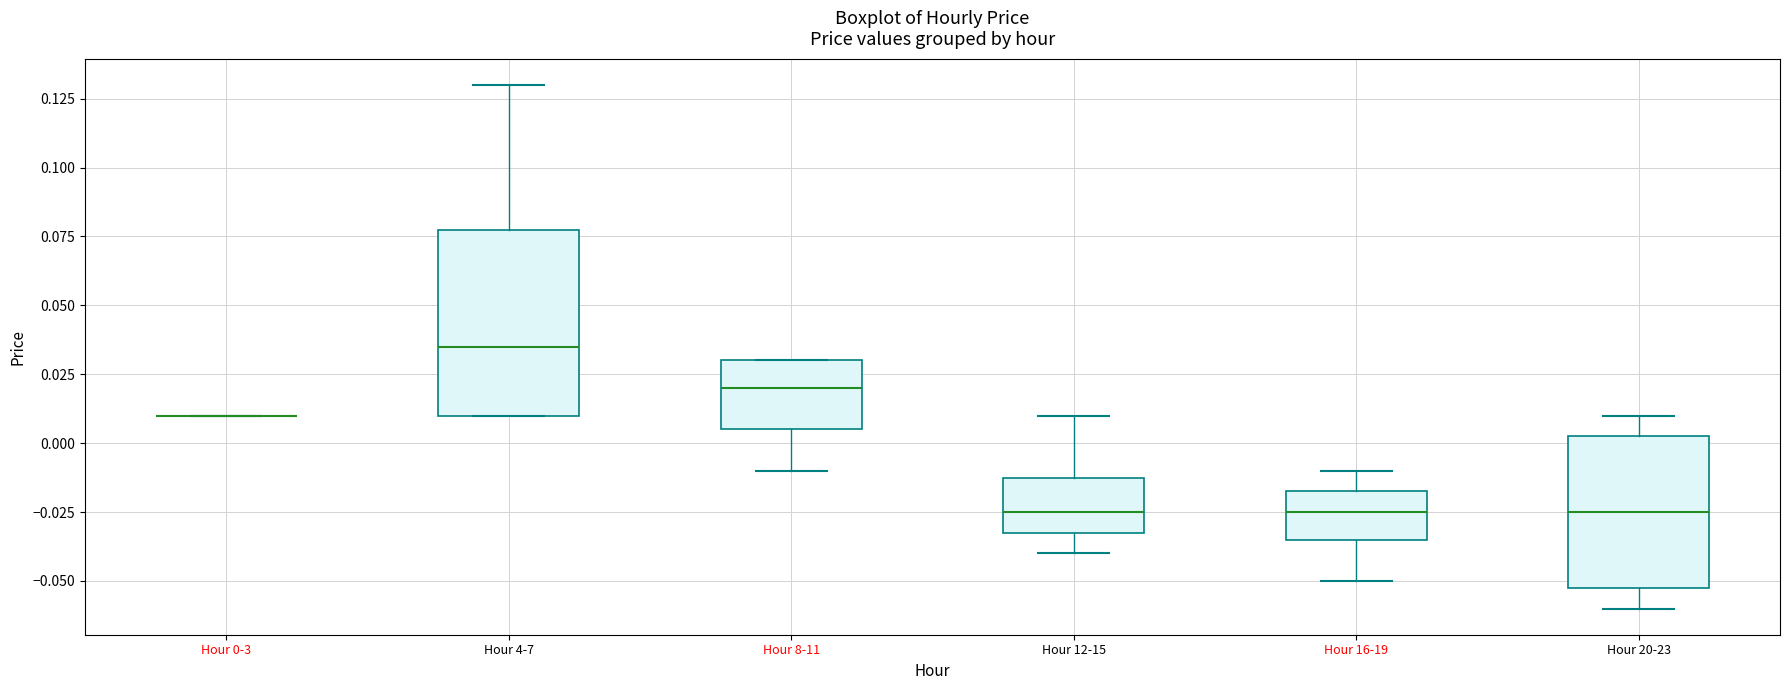

Reading left to right, read every box against the y-axis: the position of its median line, the range the box covers, and the ends of its whiskers. The values are not printed on the chart, so give them approximately, as read against the axis.

Hour 0-3: box collapsed to a line at 0.010, whiskers 0.010 to 0.010
Hour 4-7: median 0.035, box 0.010 to 0.080, whiskers 0.010 to 0.130
Hour 8-11: median 0.020, box 0.005 to 0.030, whiskers -0.010 to 0.030
Hour 12-15: median -0.025, box -0.030 to -0.010, whiskers -0.040 to 0.010
Hour 16-19: median -0.025, box -0.035 to -0.015, whiskers -0.050 to -0.010
Hour 20-23: median -0.025, box -0.050 to 0.005, whiskers -0.060 to 0.010